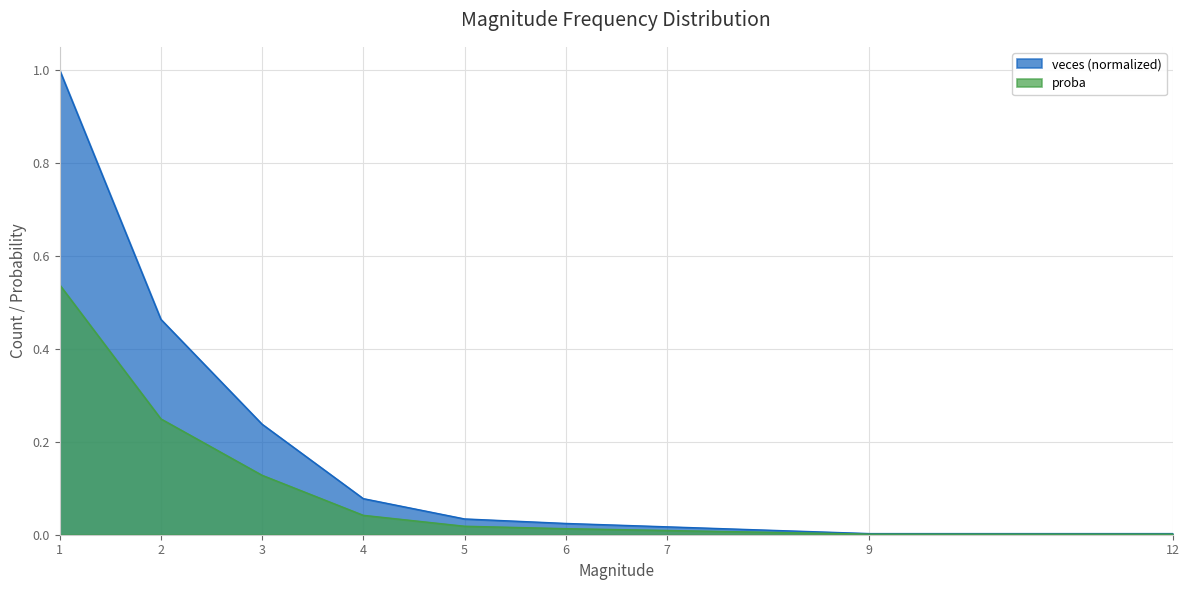

True or false: proba has a value of 0.1 at 2.

False